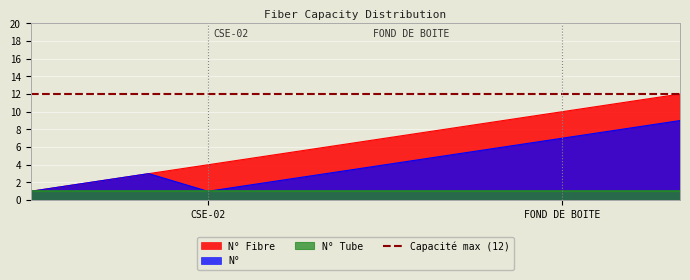

The N° Fibre series shows 3 at FOND DE BOITE. True or false?

False